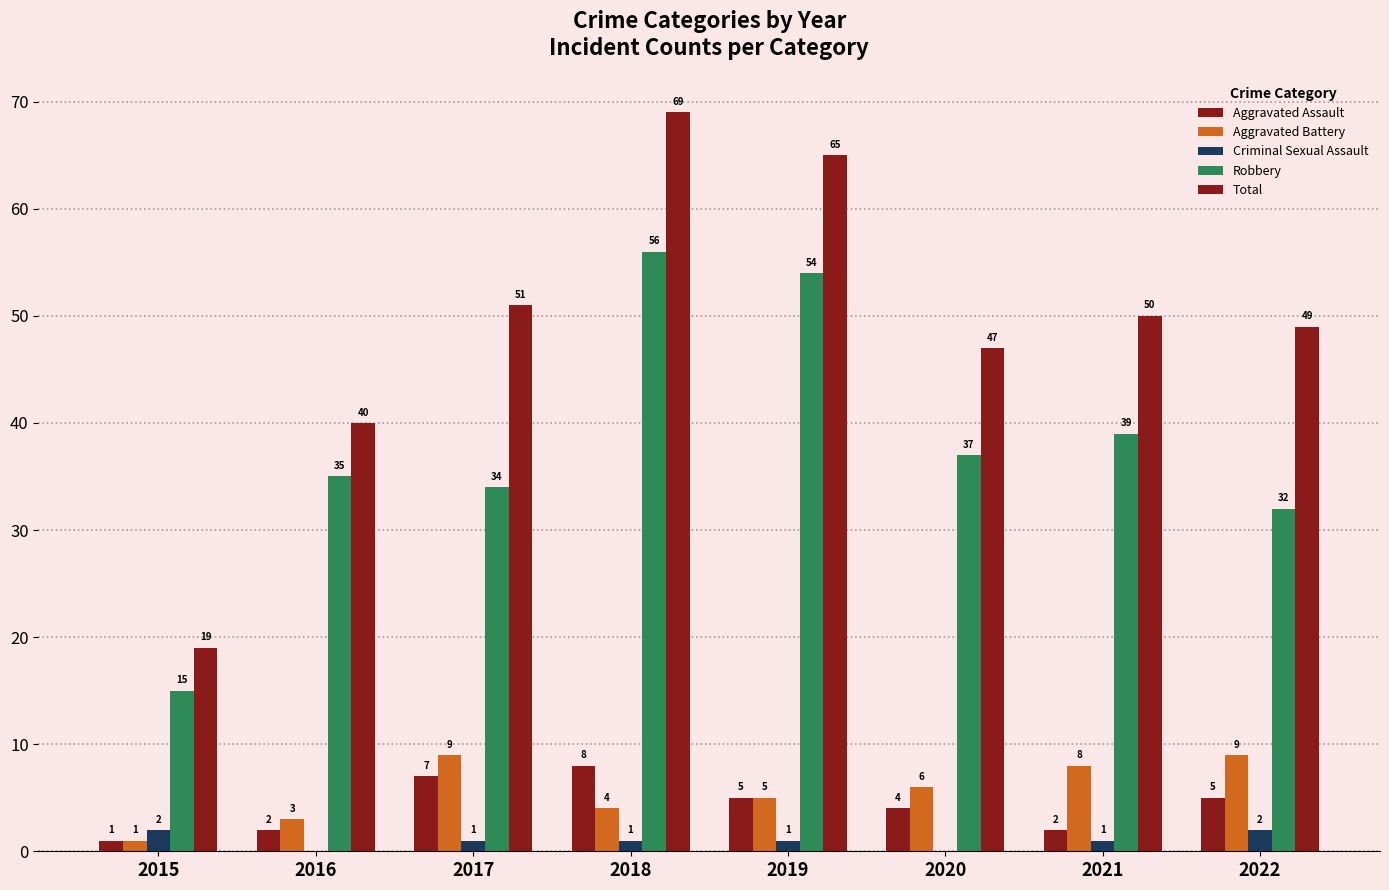

Are the bars grouped side by side (vs. stacked)?

Yes